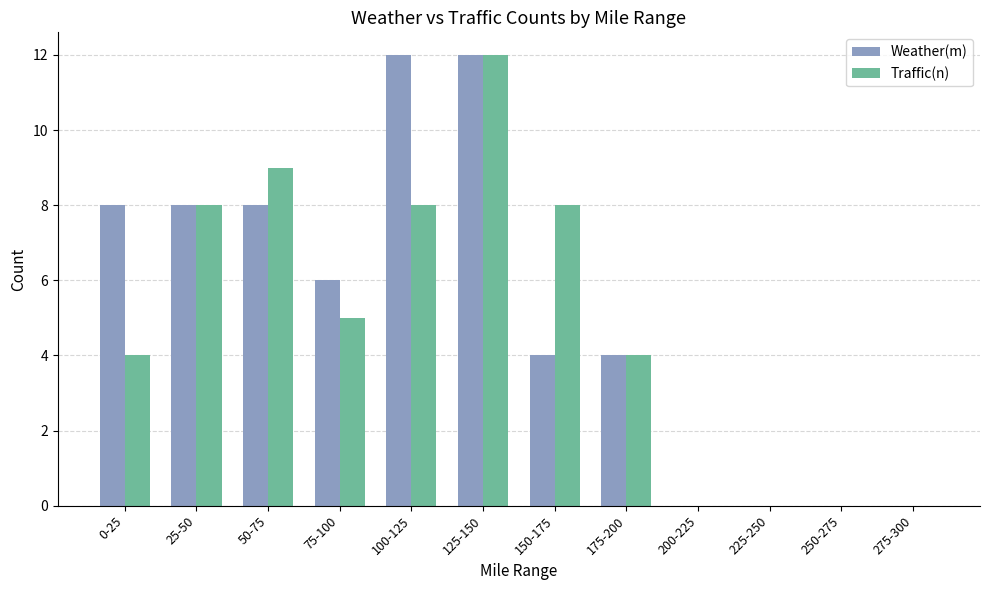

What is the average value of the Traffic(n) series?

5